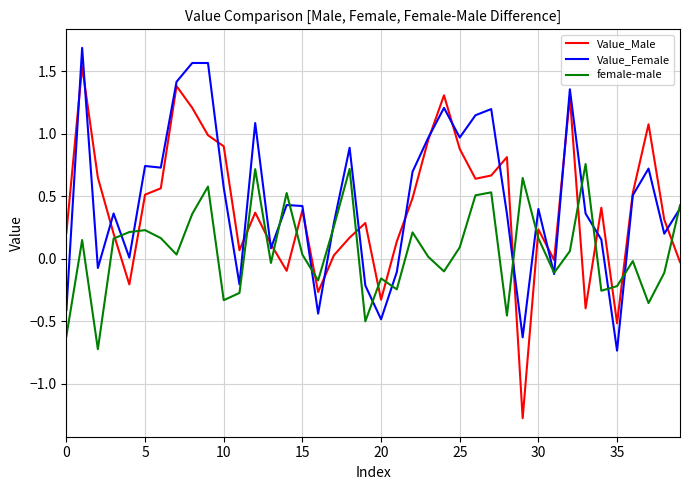

What is the smallest value displayed?

-1.3